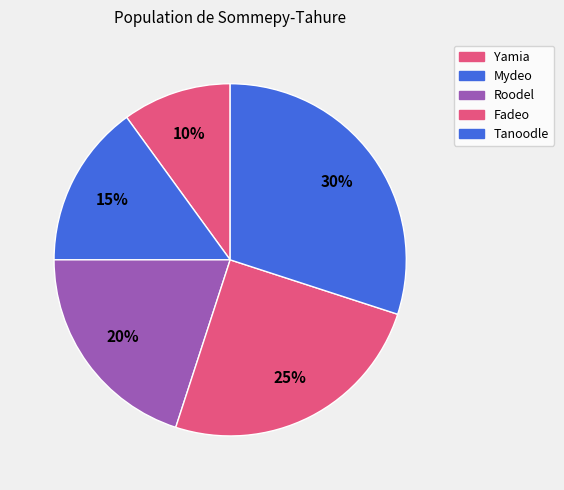

Is there a majority slice in this chart?

No